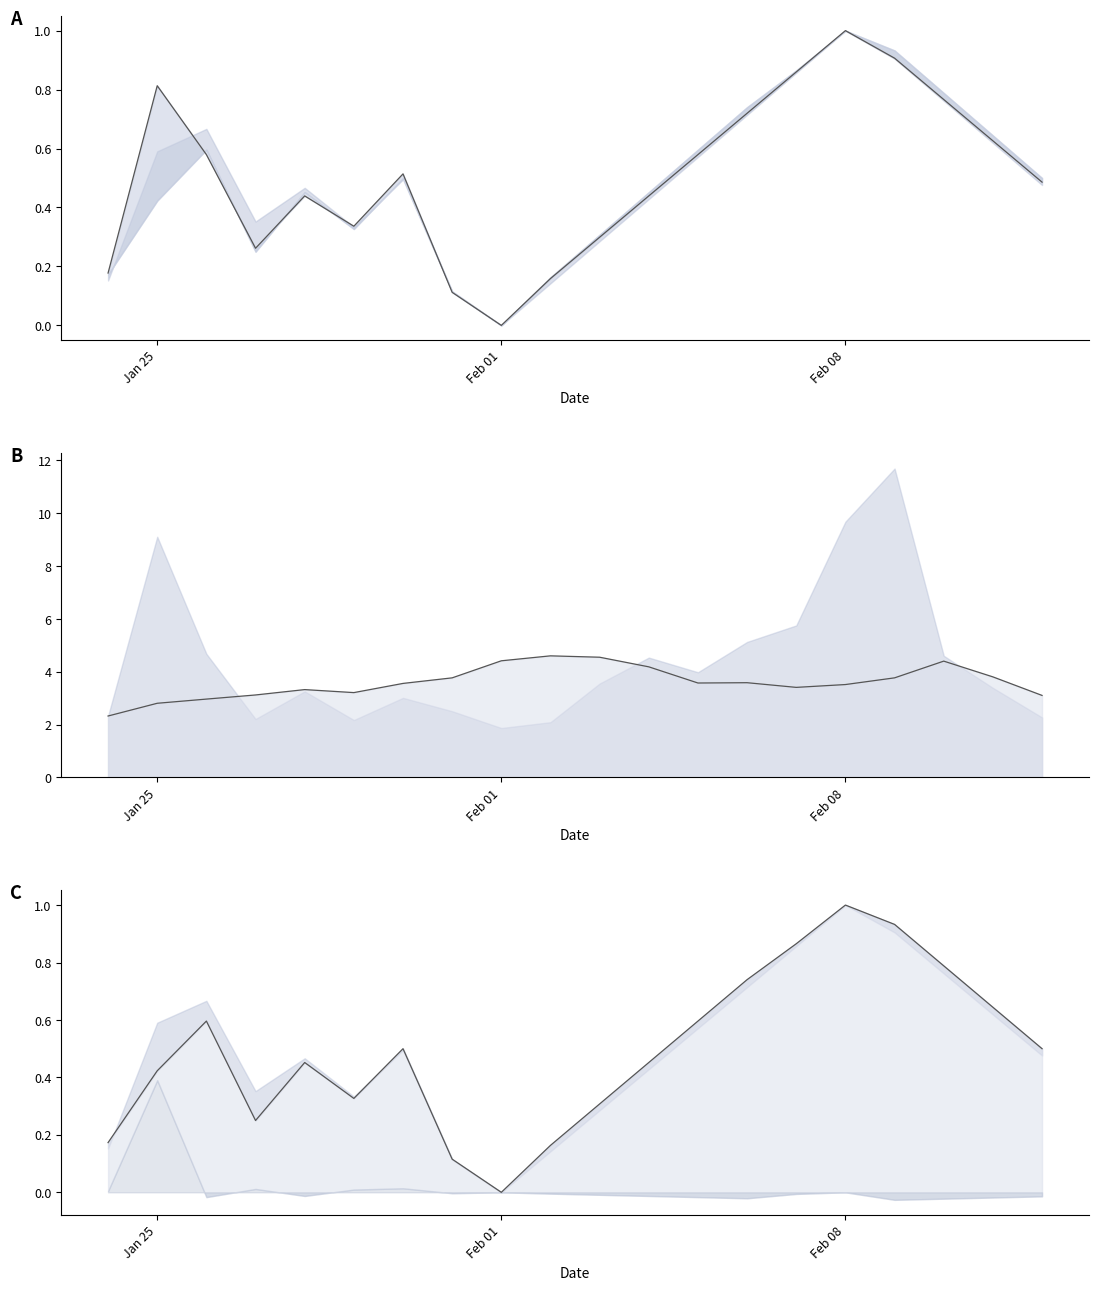

How many interior local valleys does the Open_line series have?

3